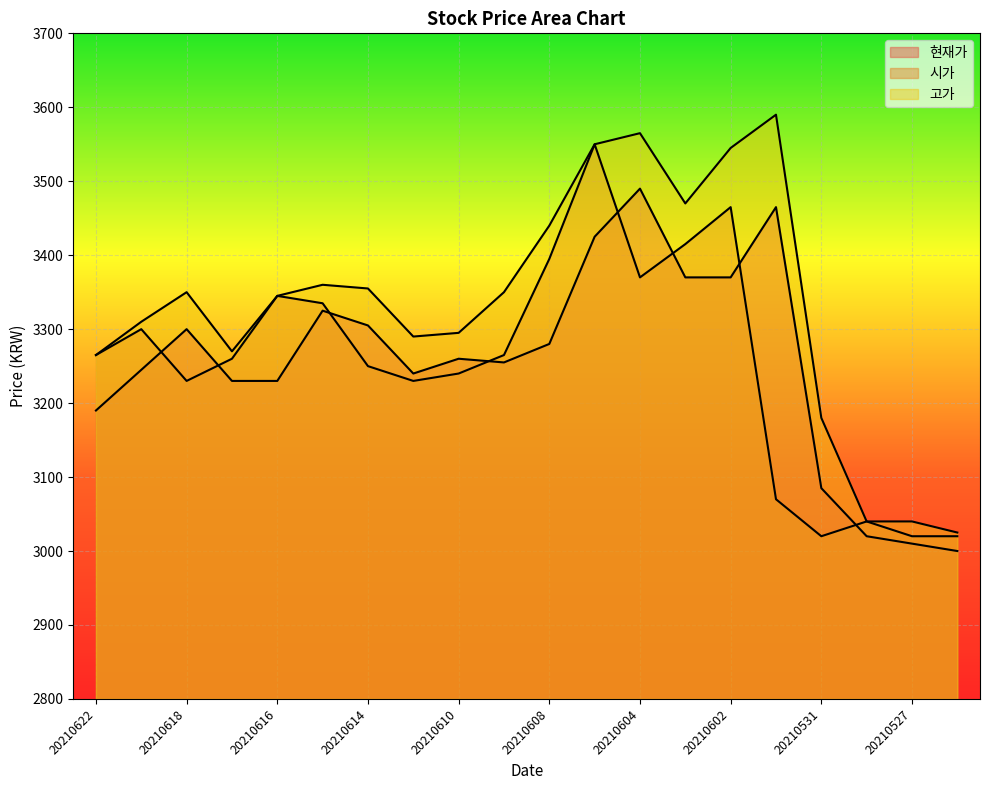

What is the difference between the maximum and minimum values in the 시가 series?

530